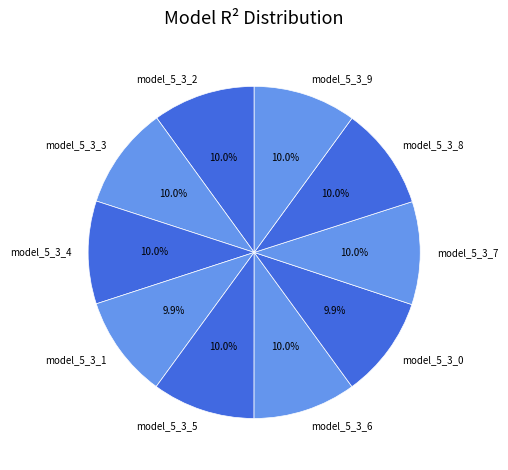

What portion of the pie excludes model_5_3_8?

90.0%